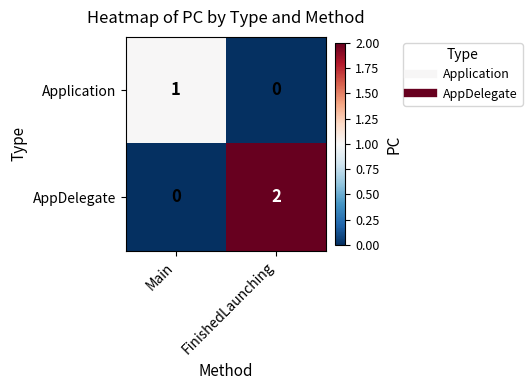

The value of AppDelegate at Main is 0. True or false?

True